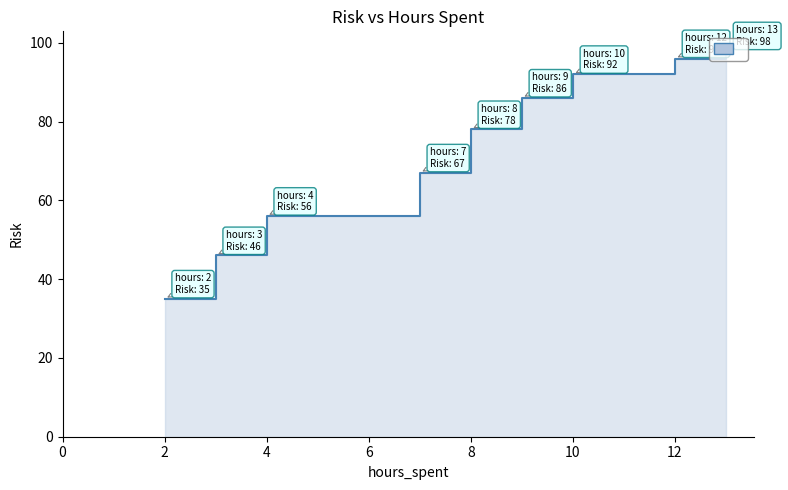

The value at 3 is 46. True or false?

True